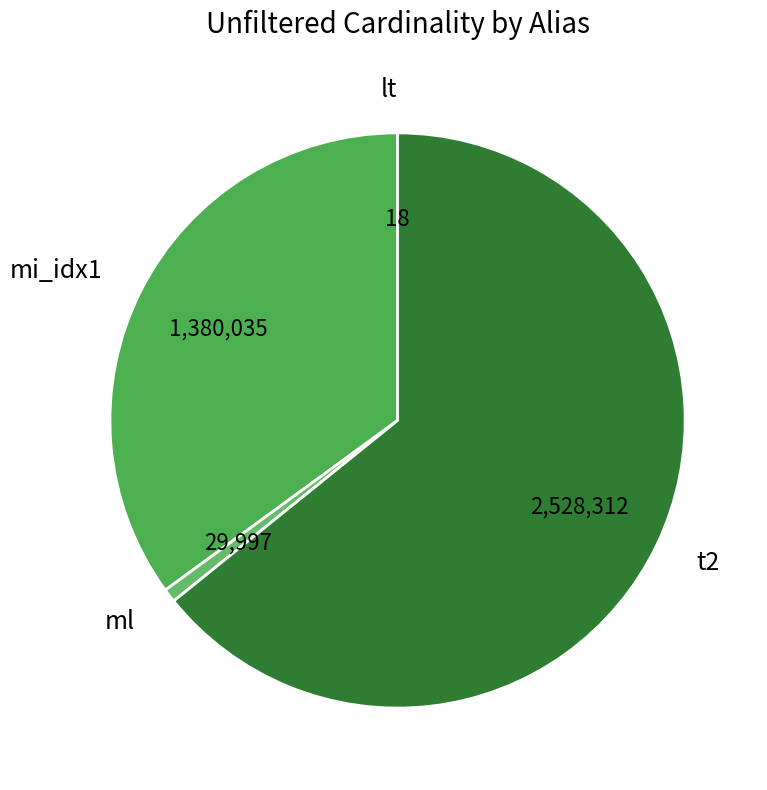

Approximately how many times larger is the value at t2 compared to mi_idx1?

1.8